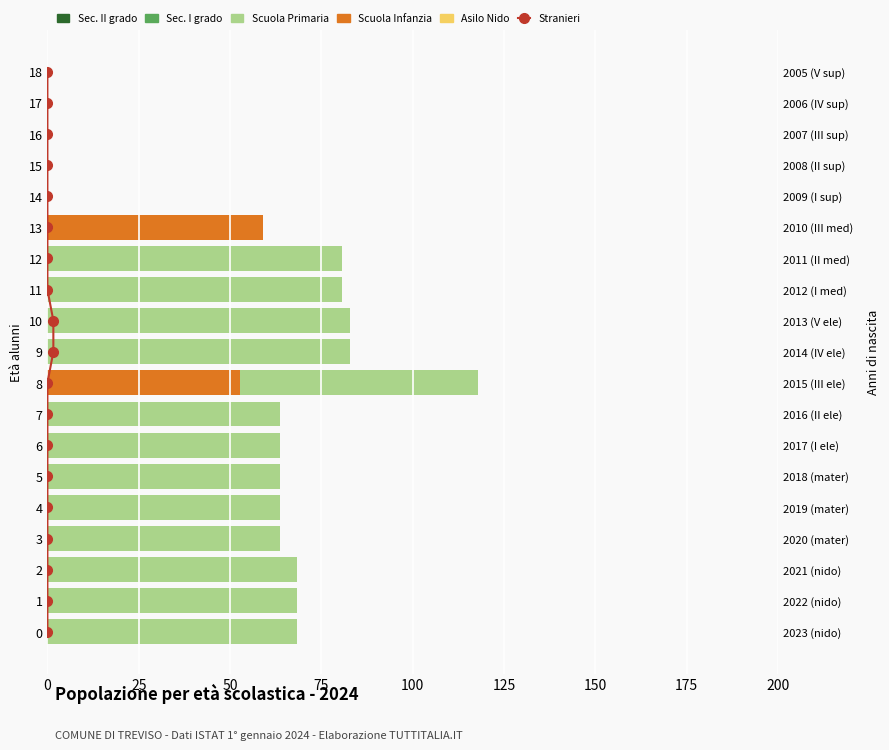

How many data points does each series have?

19